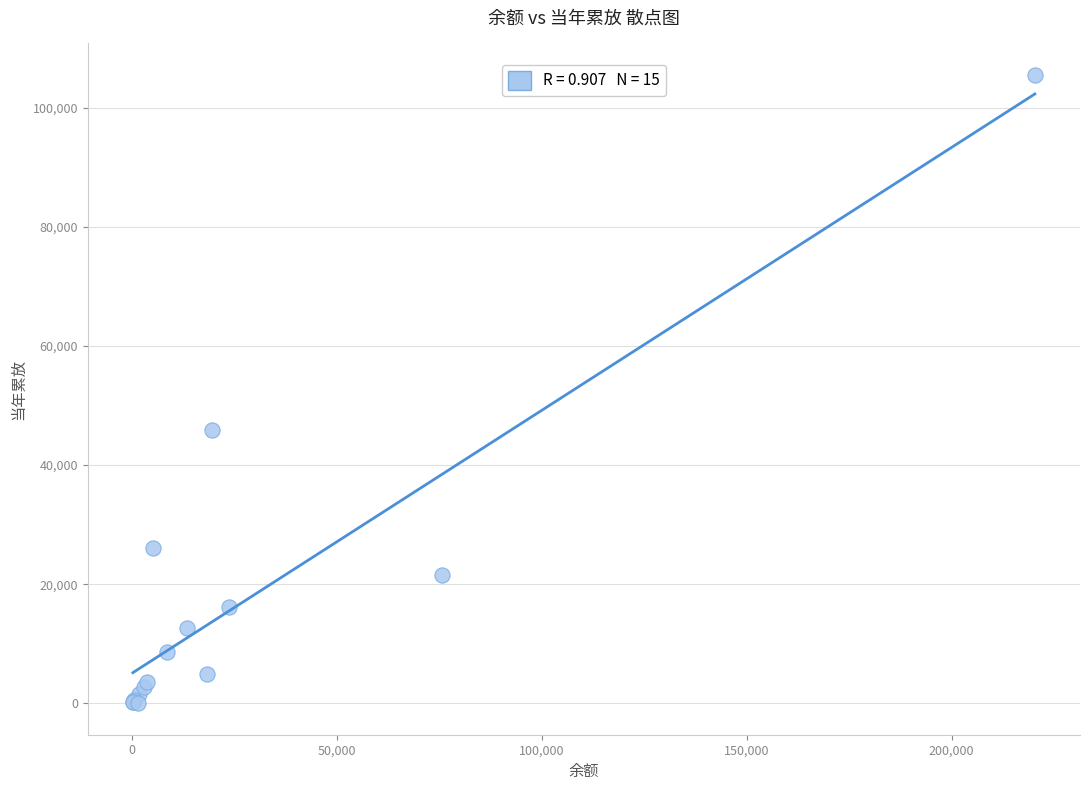

What Y value in the scatter plot is closest to 52764?

45859.1